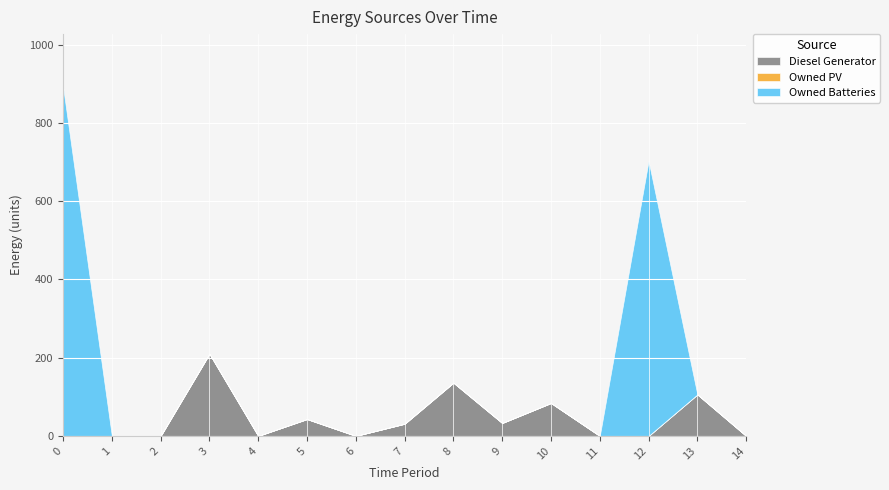

How many lines are shown in the chart?

3